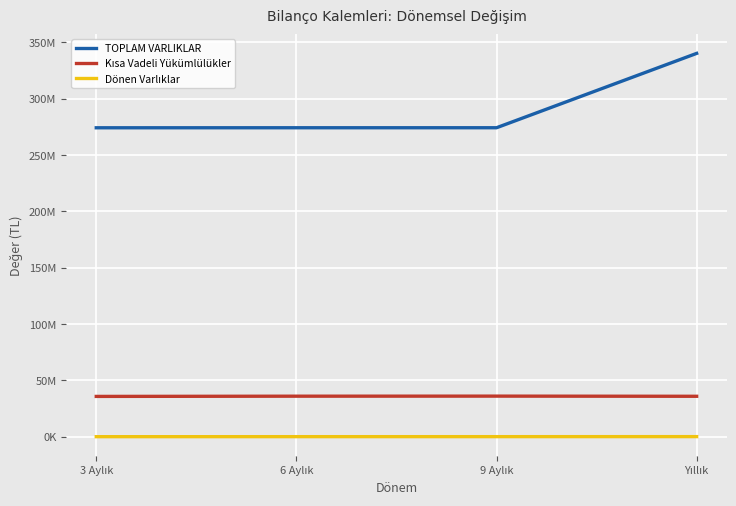

What is the label of the 2nd point from the left?

6 Aylık